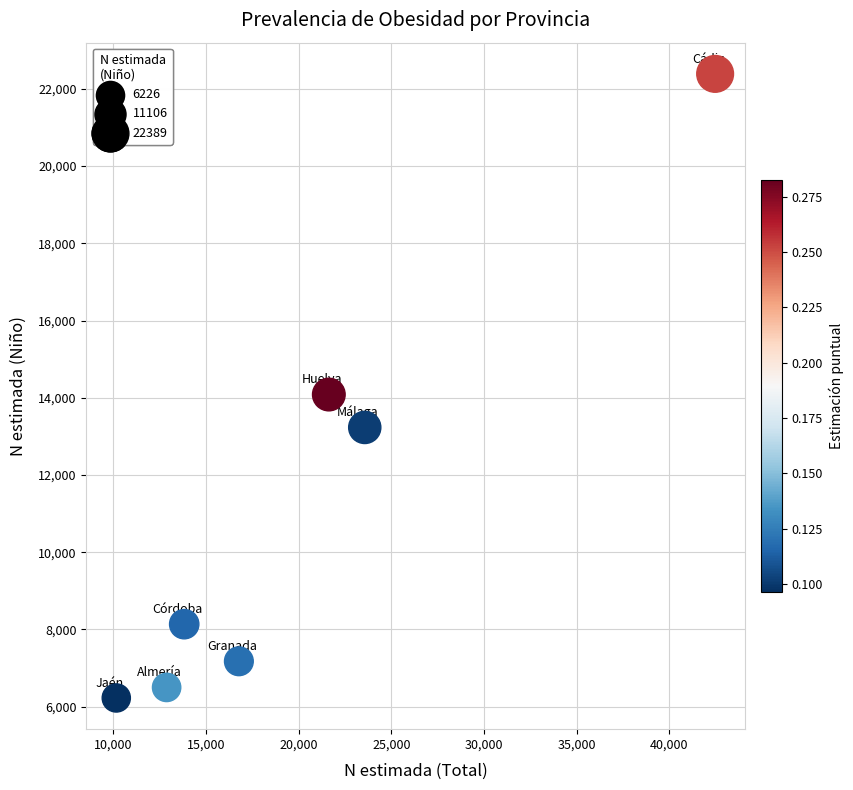

What is the average Y value?

11106